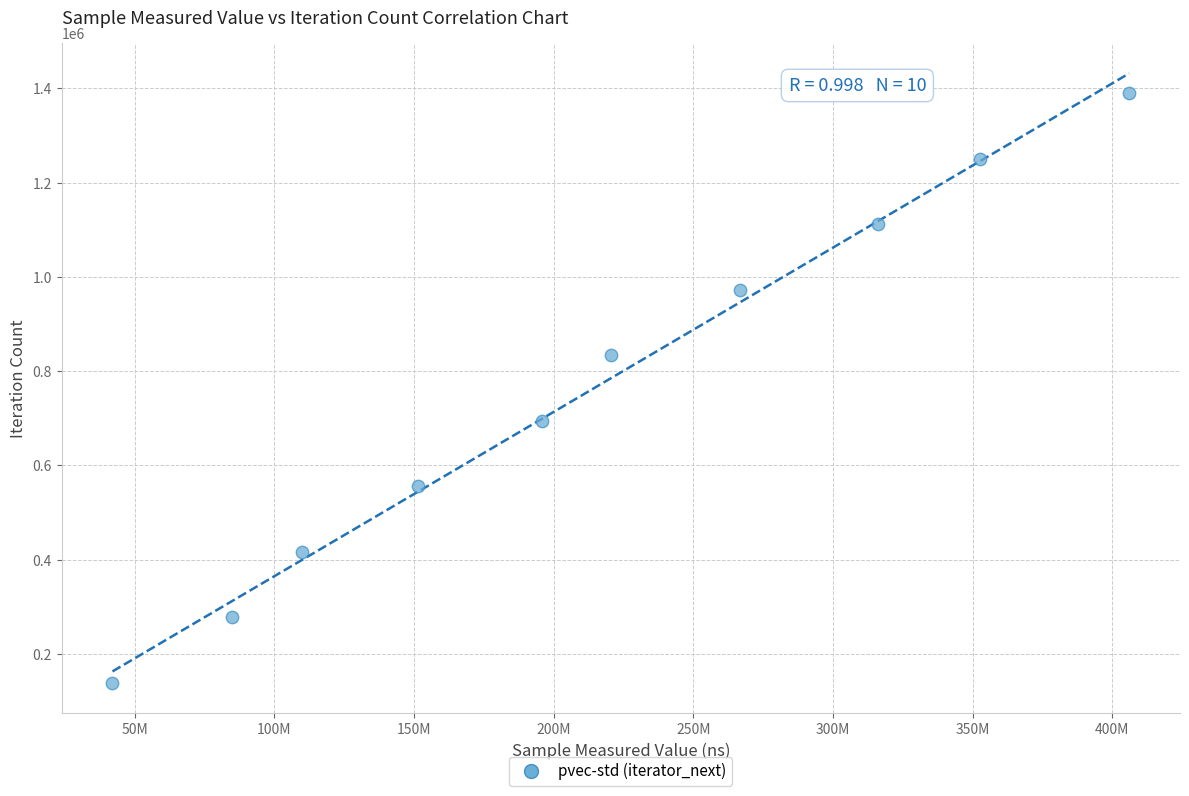

What is the average X value?

214574980